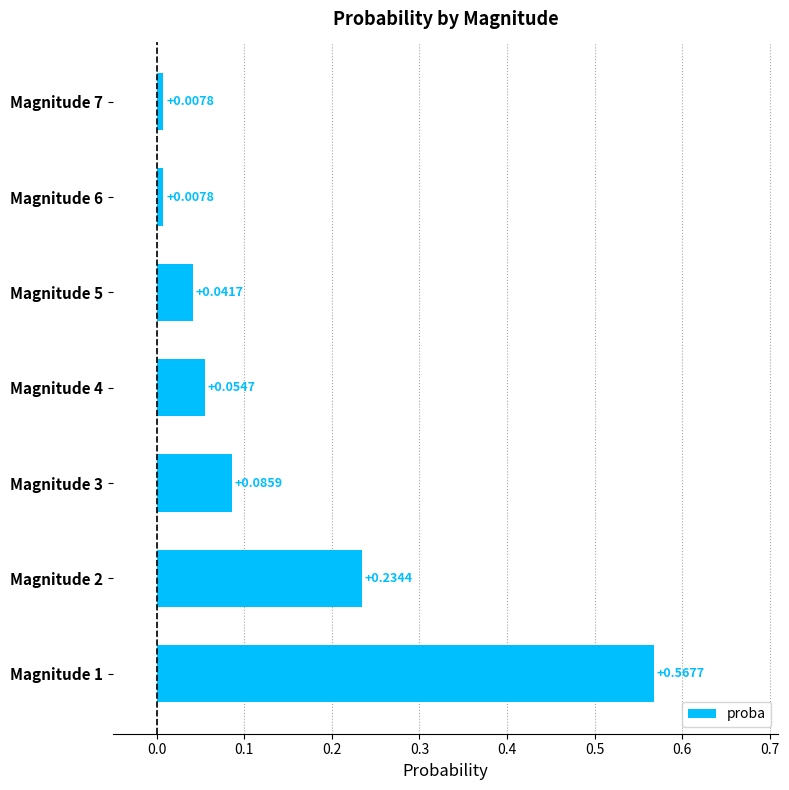

What is the sum of all values?

1.0